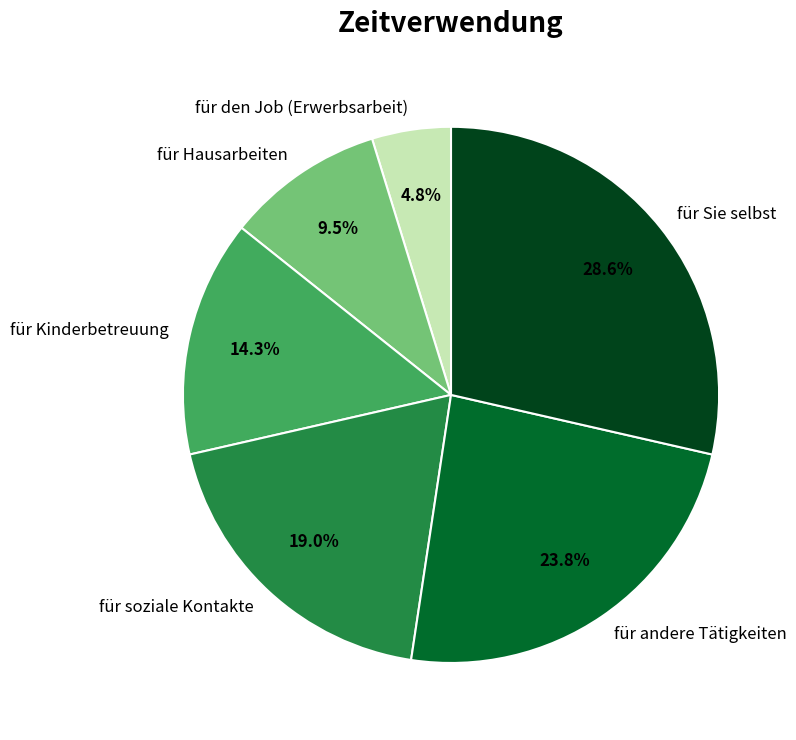

To the nearest percent, what is the average slice percentage?

17%